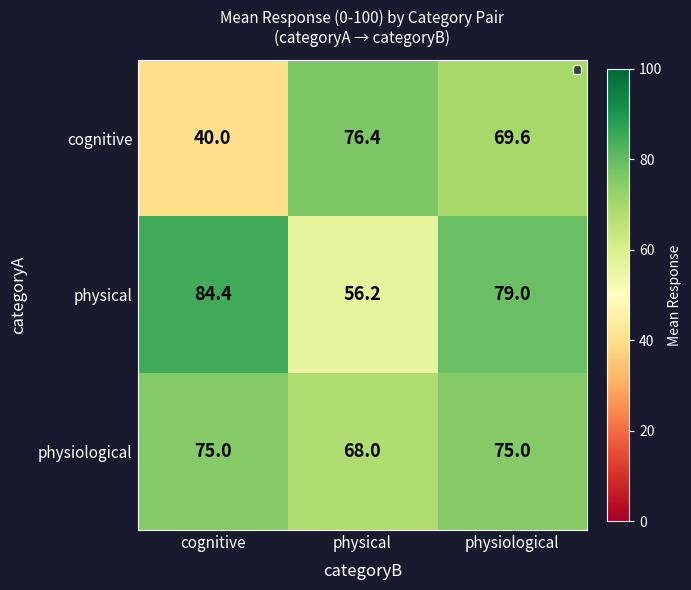

Which label corresponds to the largest value in the chart?

cognitive